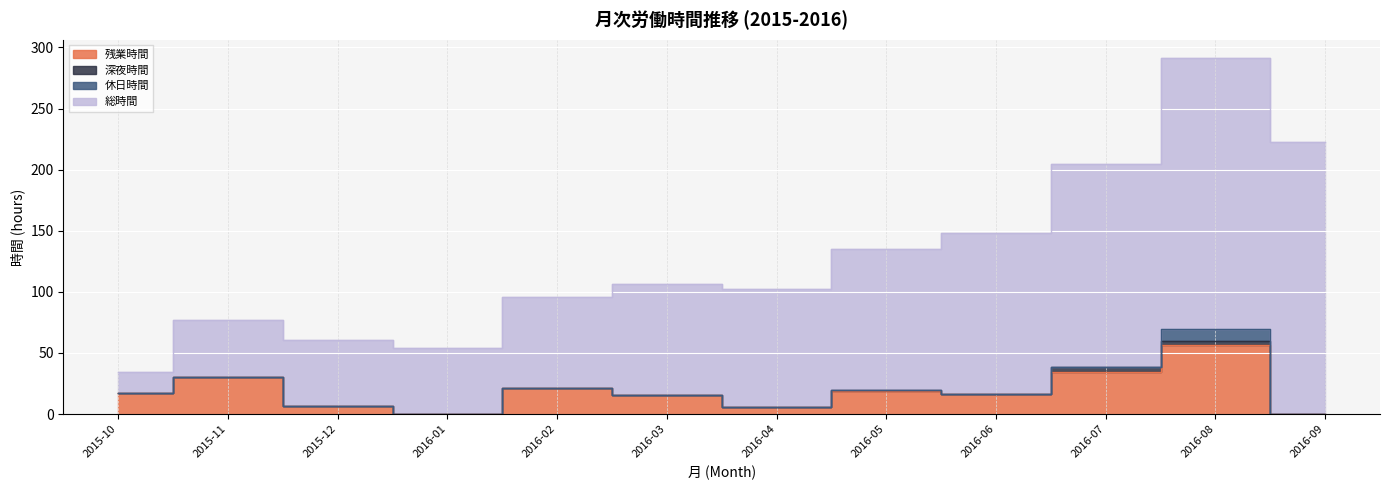

Is the value of 深夜時間 at 2015-12 greater than the value of 休日時間 at 2016-07?

No